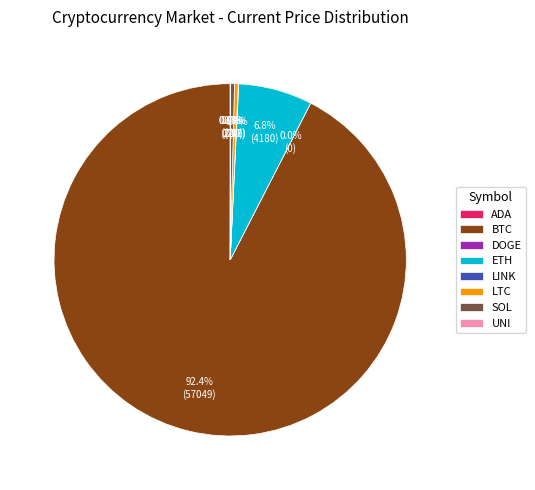

Which slice is the largest?

BTC